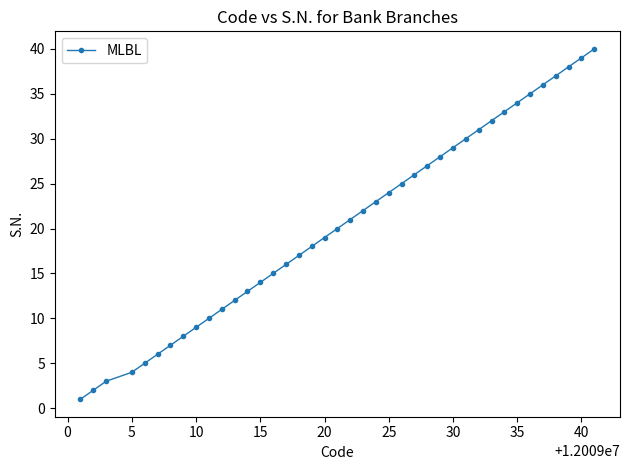

What is the sum of all values?

820